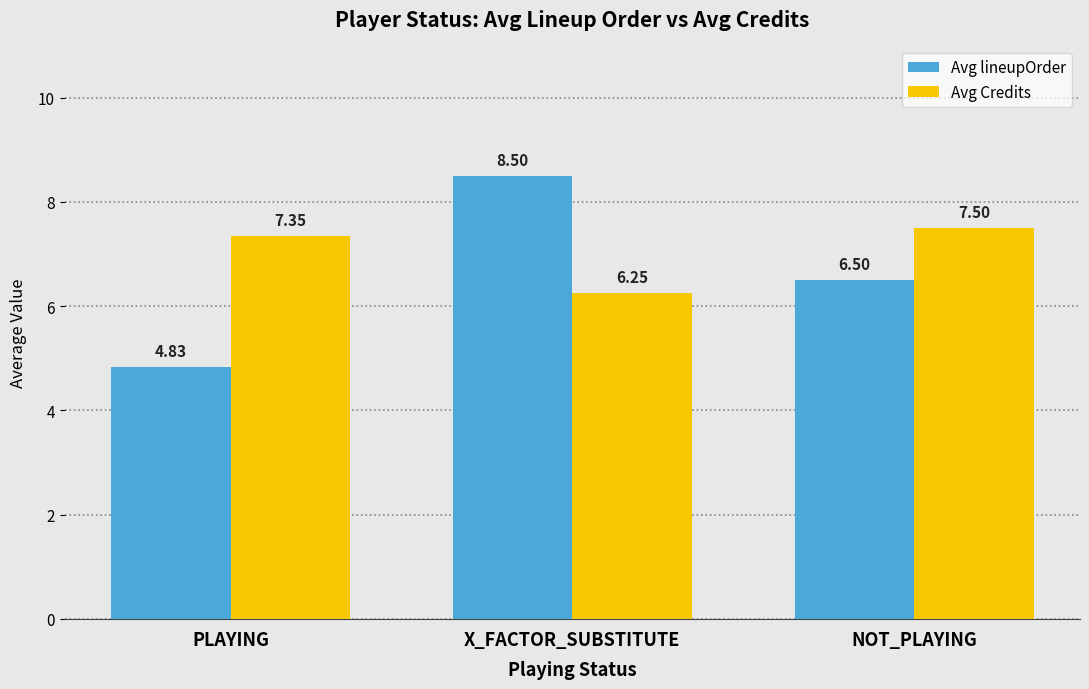

What is the difference between the highest and lowest values at PLAYING?

2.5